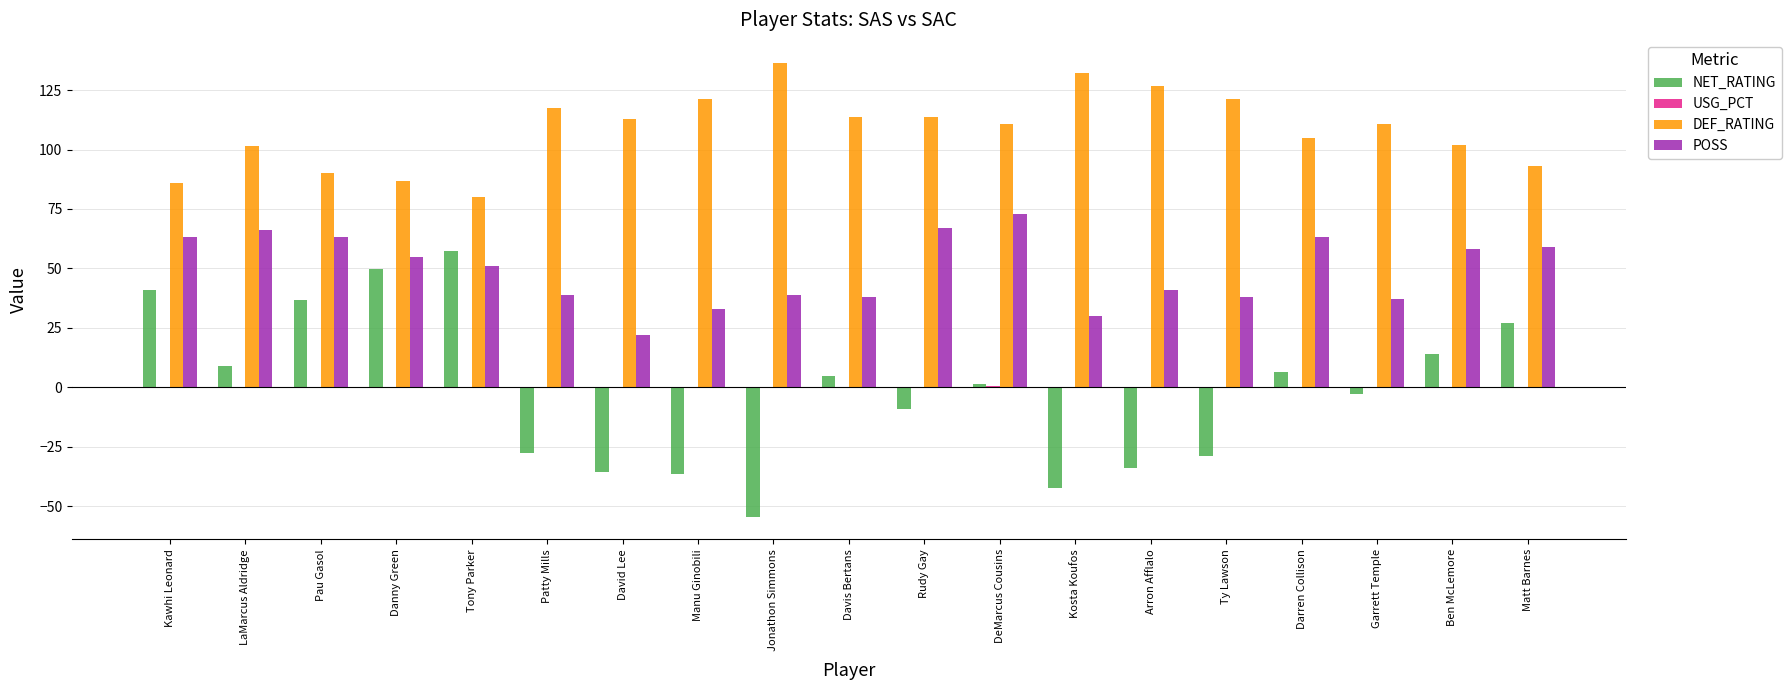

How many distinct data groups are displayed?

4